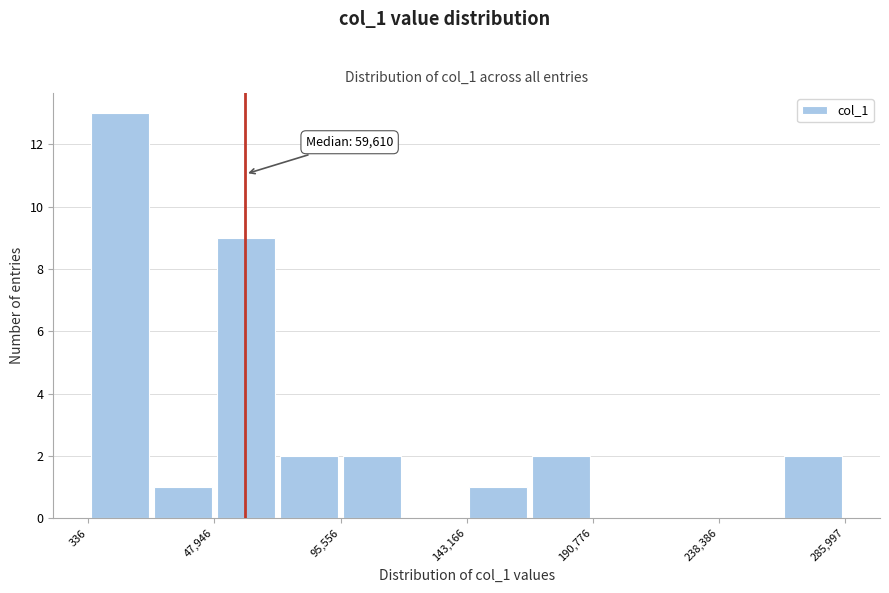

Which range on the x-axis has the tallest bar?

0 to 25000